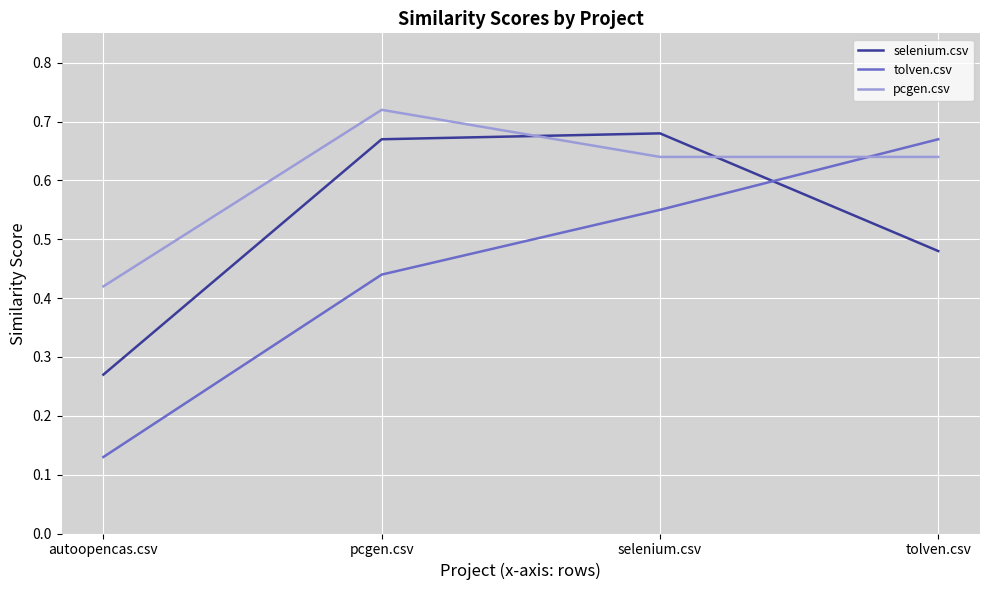

What are all the series names shown in the legend?

selenium.csv, tolven.csv, pcgen.csv